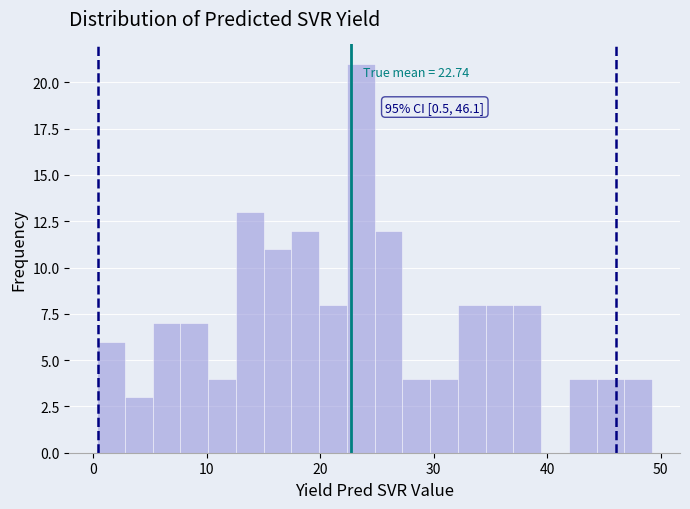

Read against the x-axis, roughly where is the centre of the tallest bar?

24